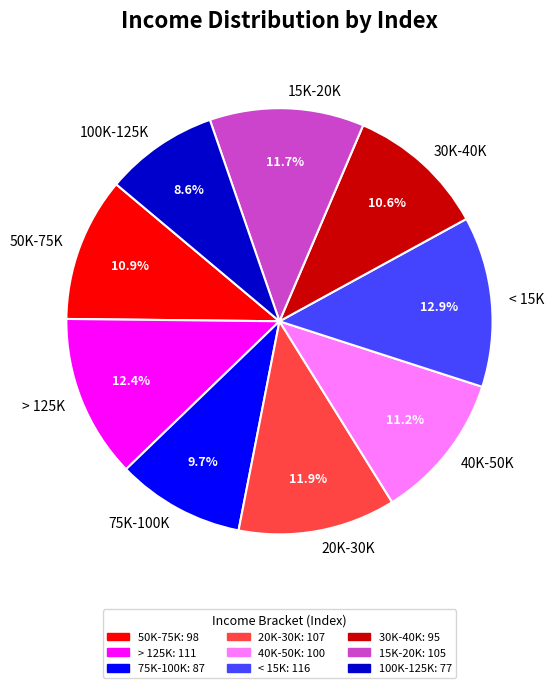

How much of the chart is everything except 75K-100K?

90.3%